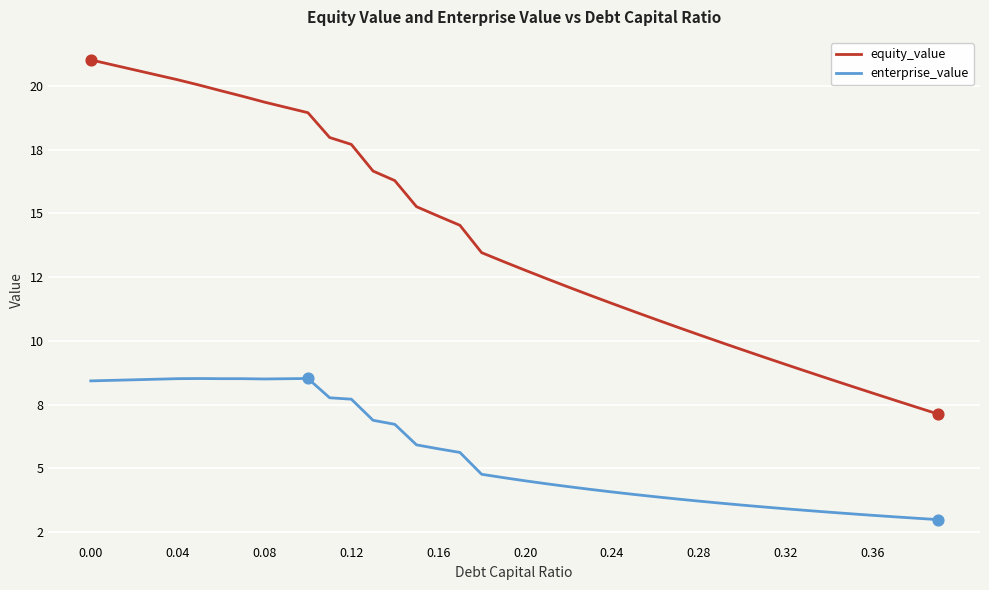

What are all the series names shown in the legend?

equity_value, enterprise_value